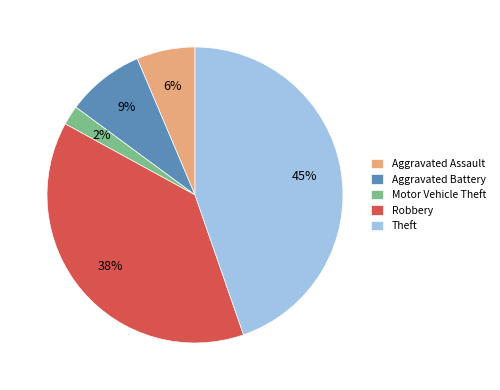

To the nearest percent, what portion does Robbery represent?

38%